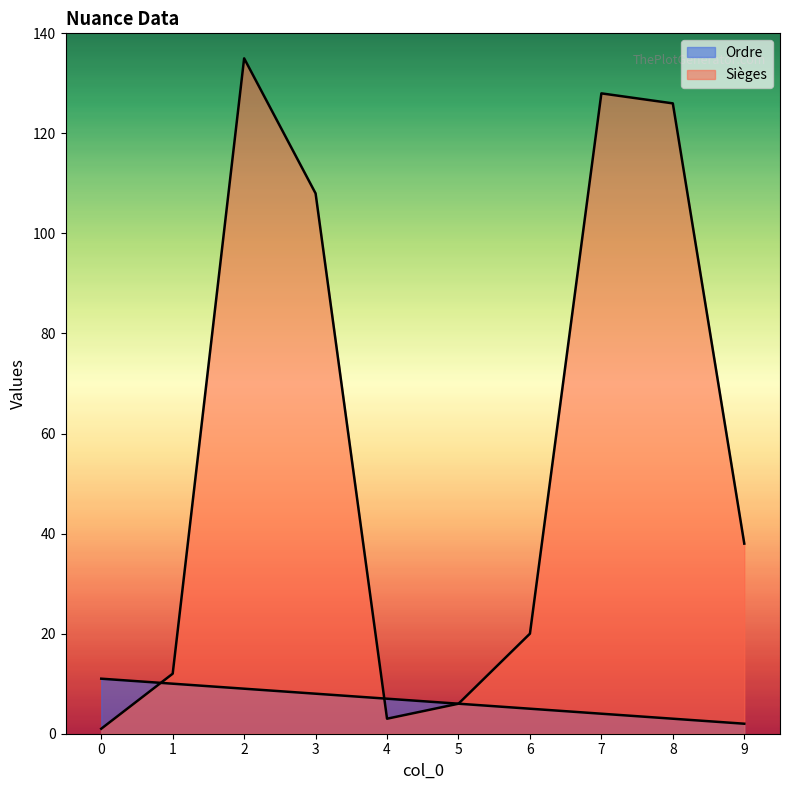

At which category is the sum across all series the highest?

2